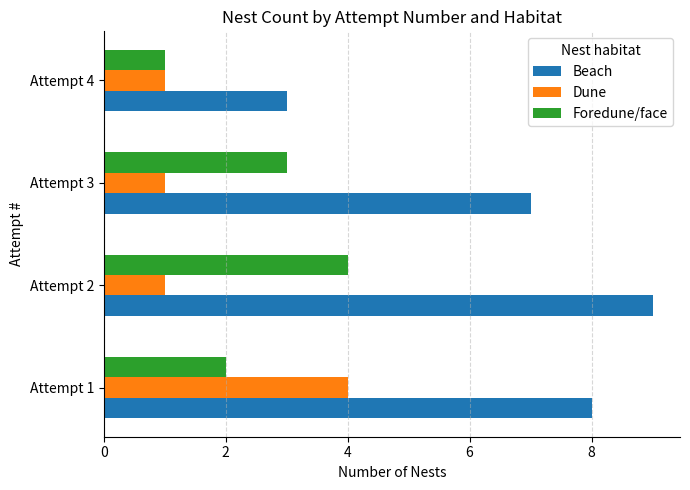

Which series has the largest total across all categories?

Beach